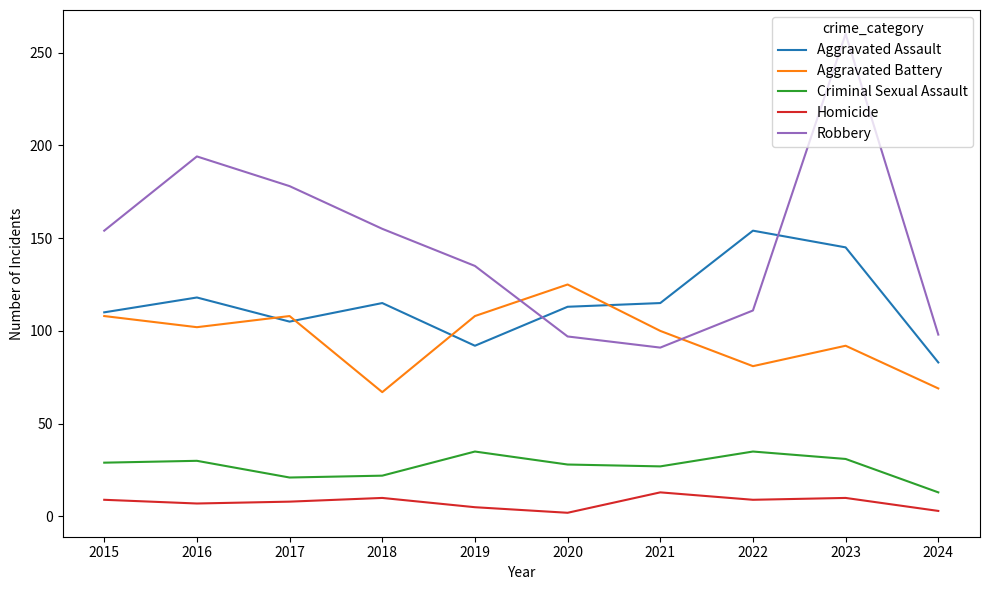

True or false: Criminal Sexual Assault and Aggravated Assault intersect in this chart.

False